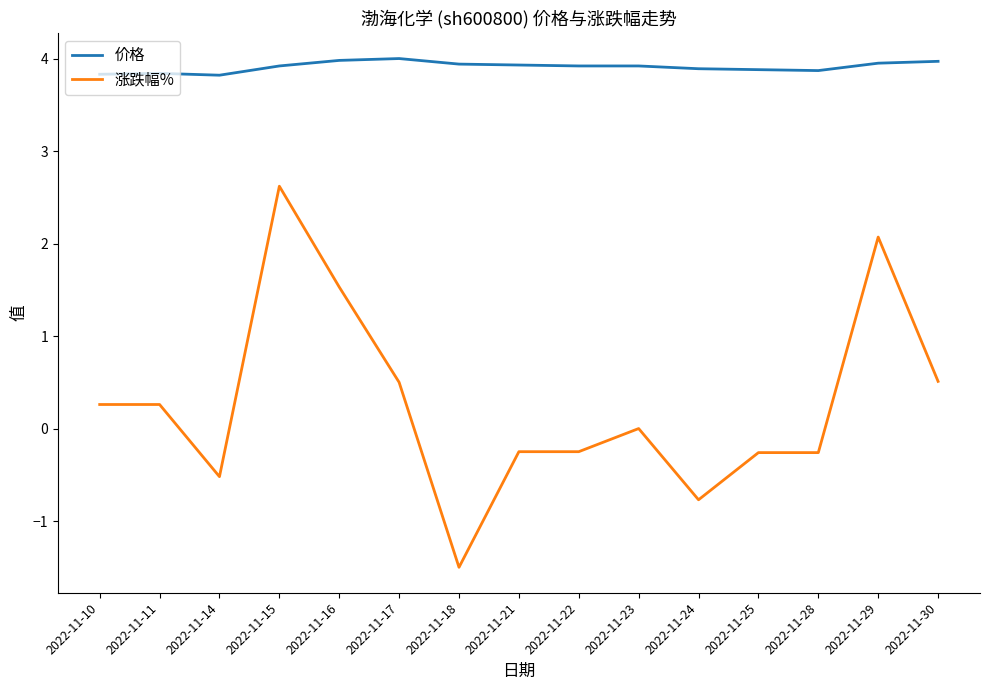

What is the minimum value for 涨跌幅%?

-1.5